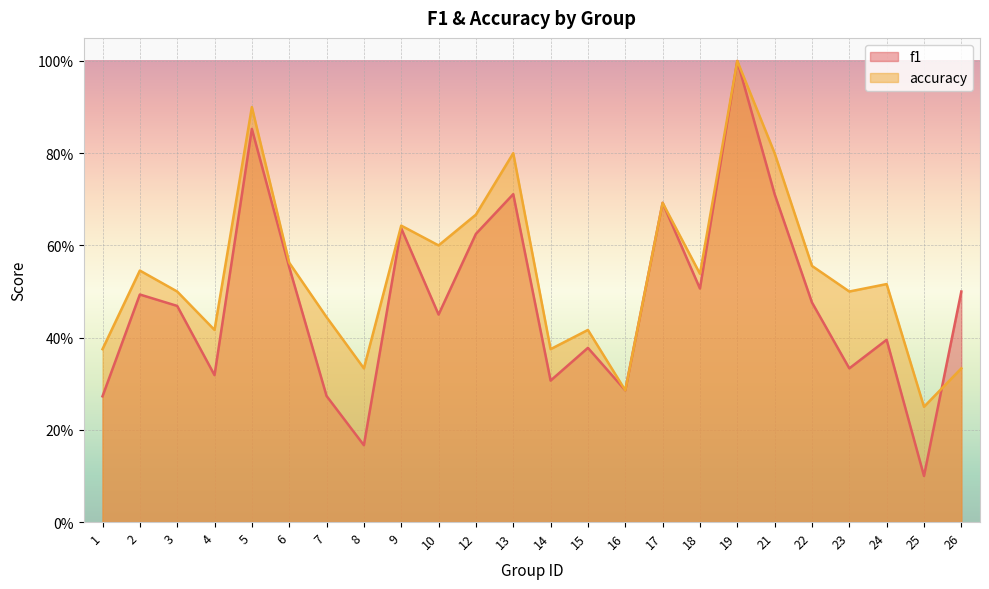

Which label corresponds to the smallest value in the chart?

25